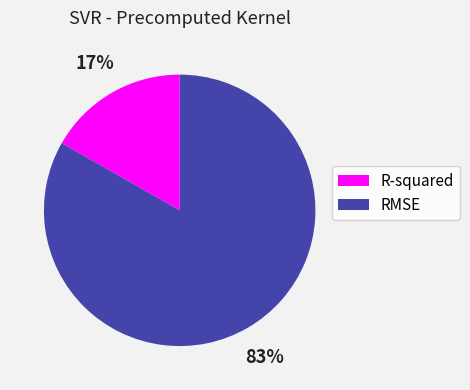

How many segments does this pie chart have?

2